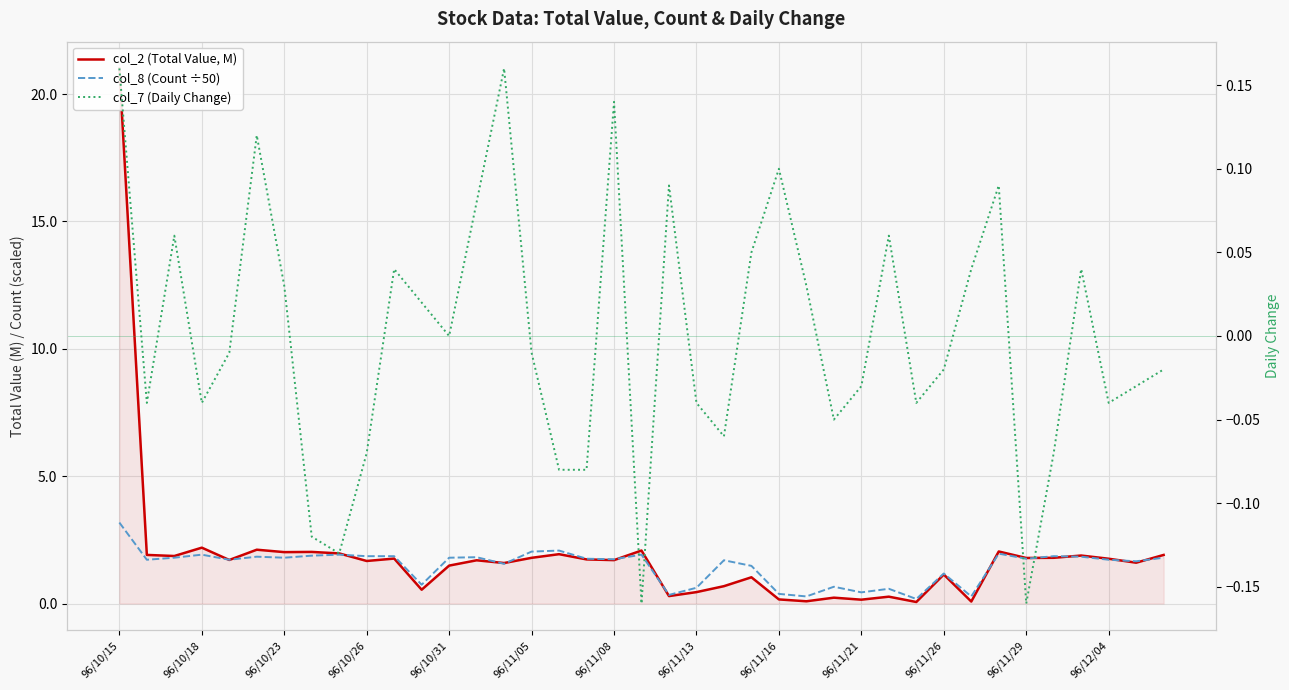

True or false: col_7 (Daily Change) has a value of 0.1 at 96/11/16.

True